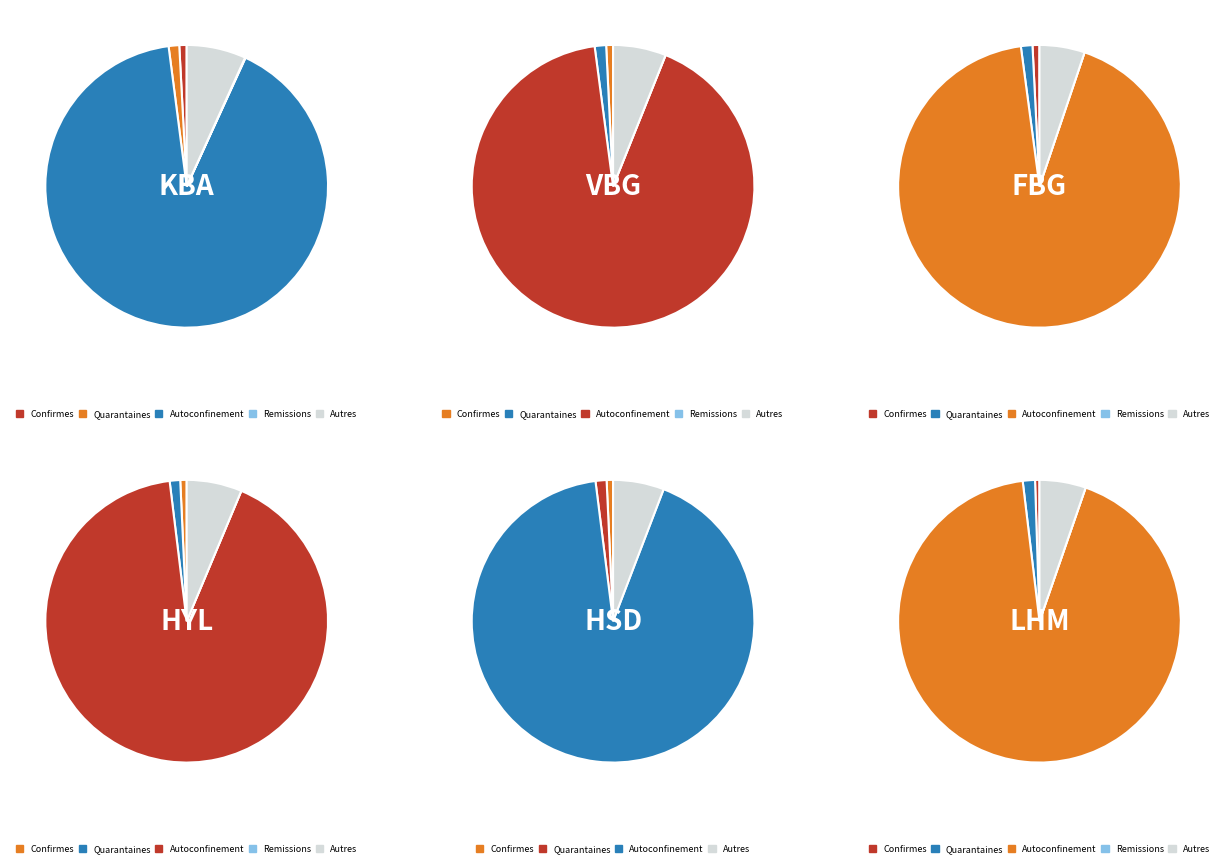

Rank the series by their maximum value, from highest to lowest.

nb_autoconfinement, nb_tests_de_ce_jour, nb_quarantaines, nb_confirmes, nb_remissions